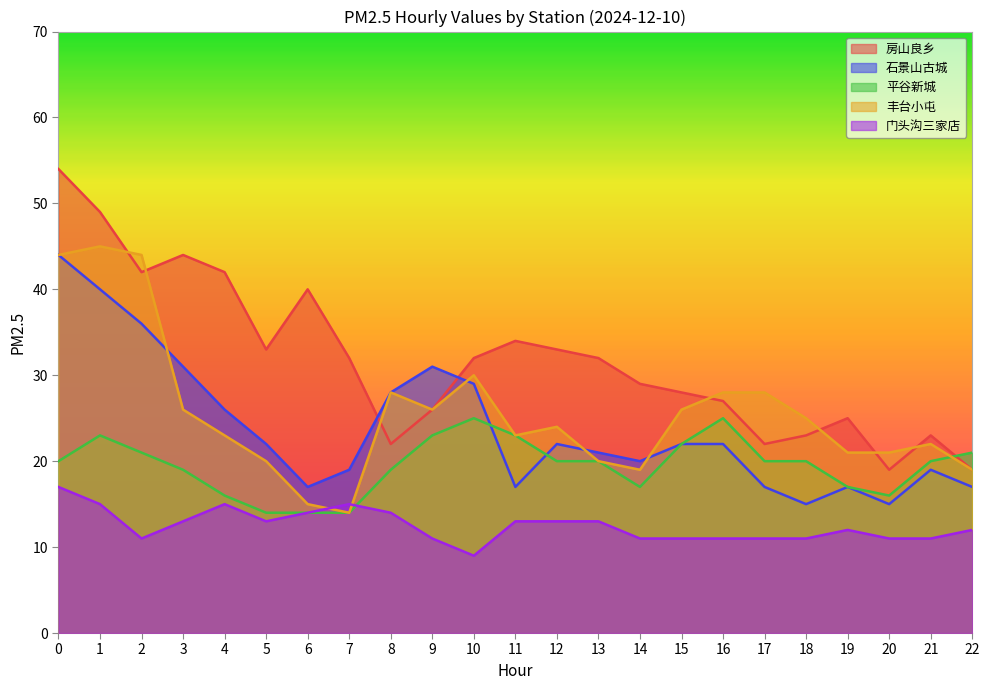

True or false: 门头沟三家店 has more than 1 points higher than both neighbors.

True